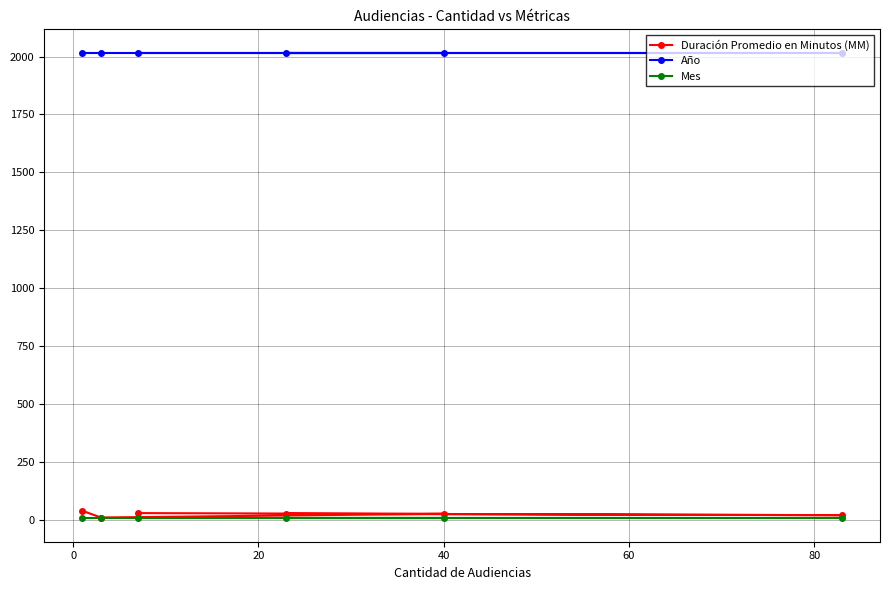

What is the value of the Año point at the 5th from the left?

2017